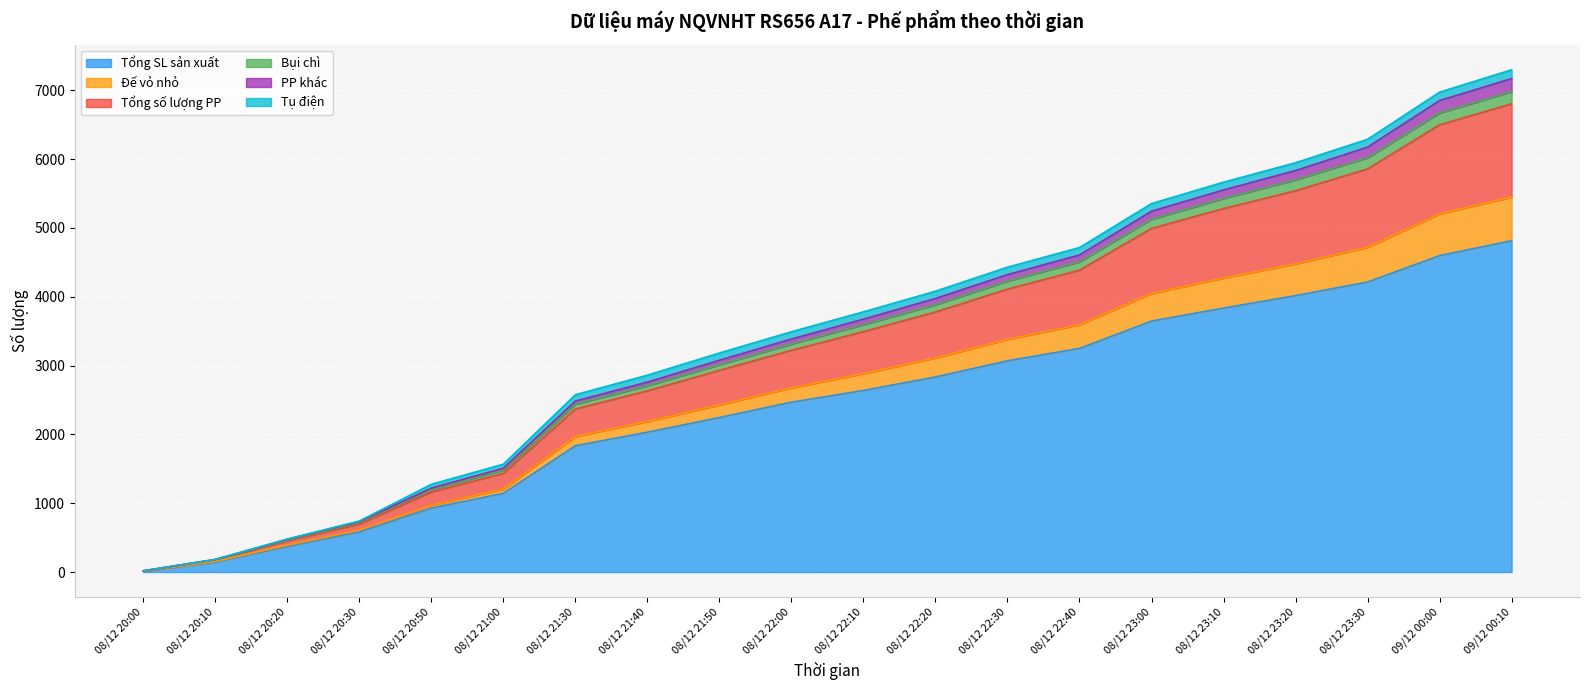

What position from the left is 08/12 20:10?

2